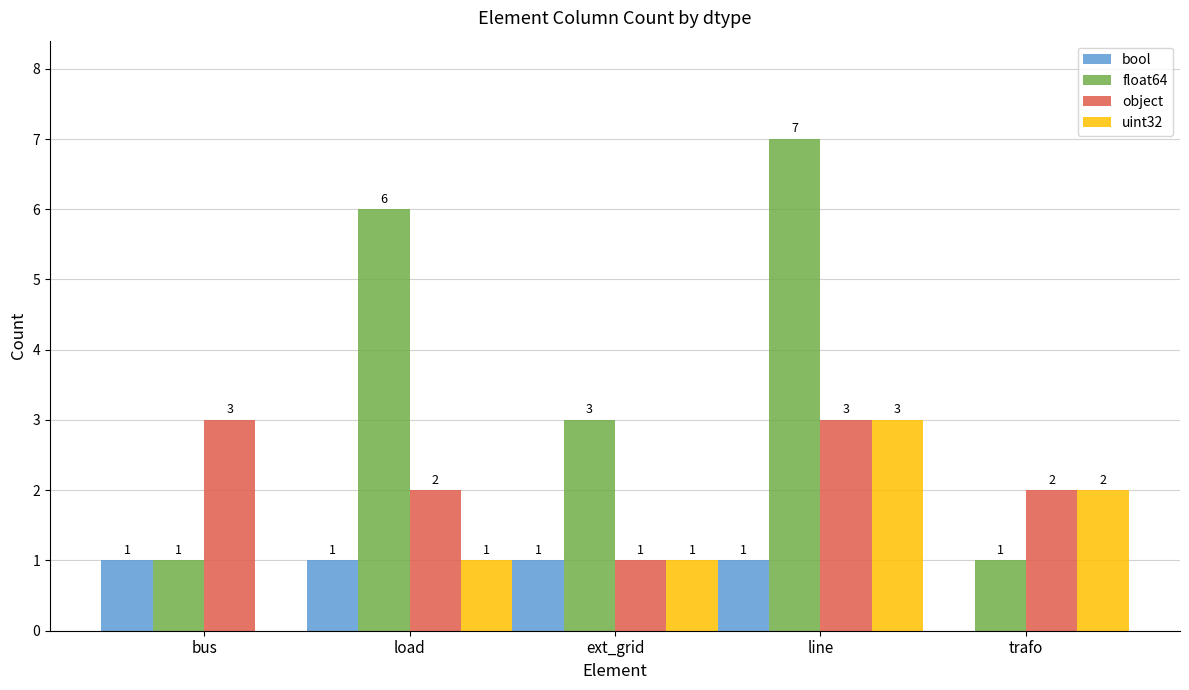

How many series are shown in this chart?

4